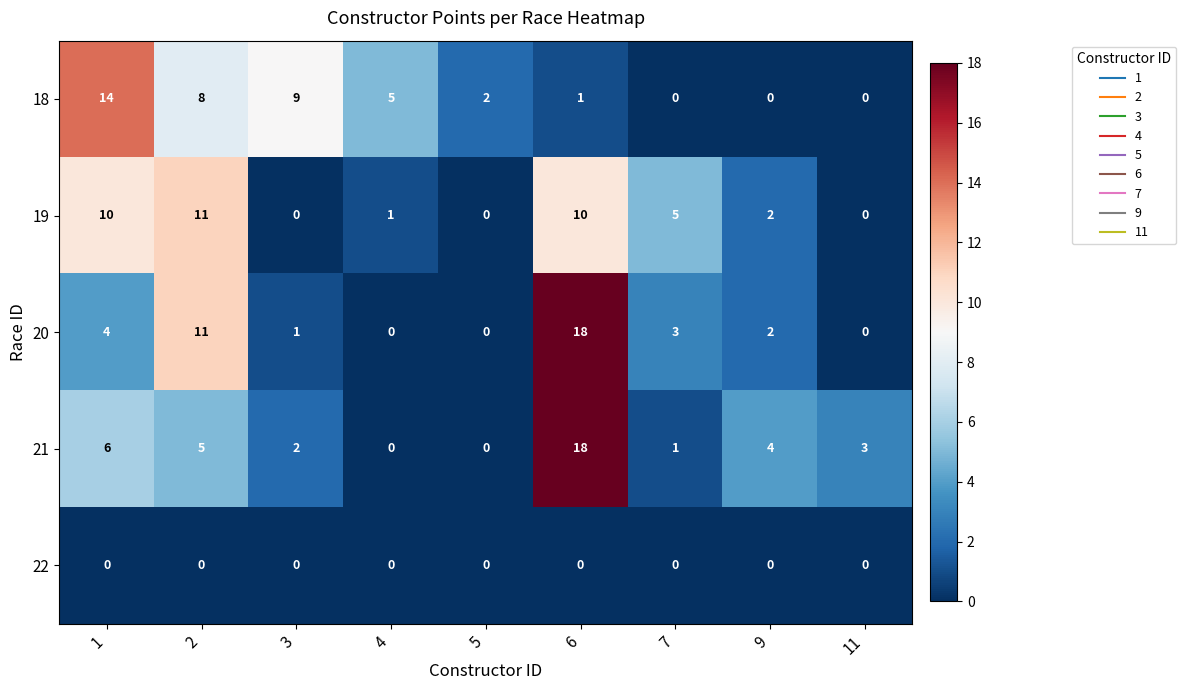

At which category is the sum across all series the highest?

6